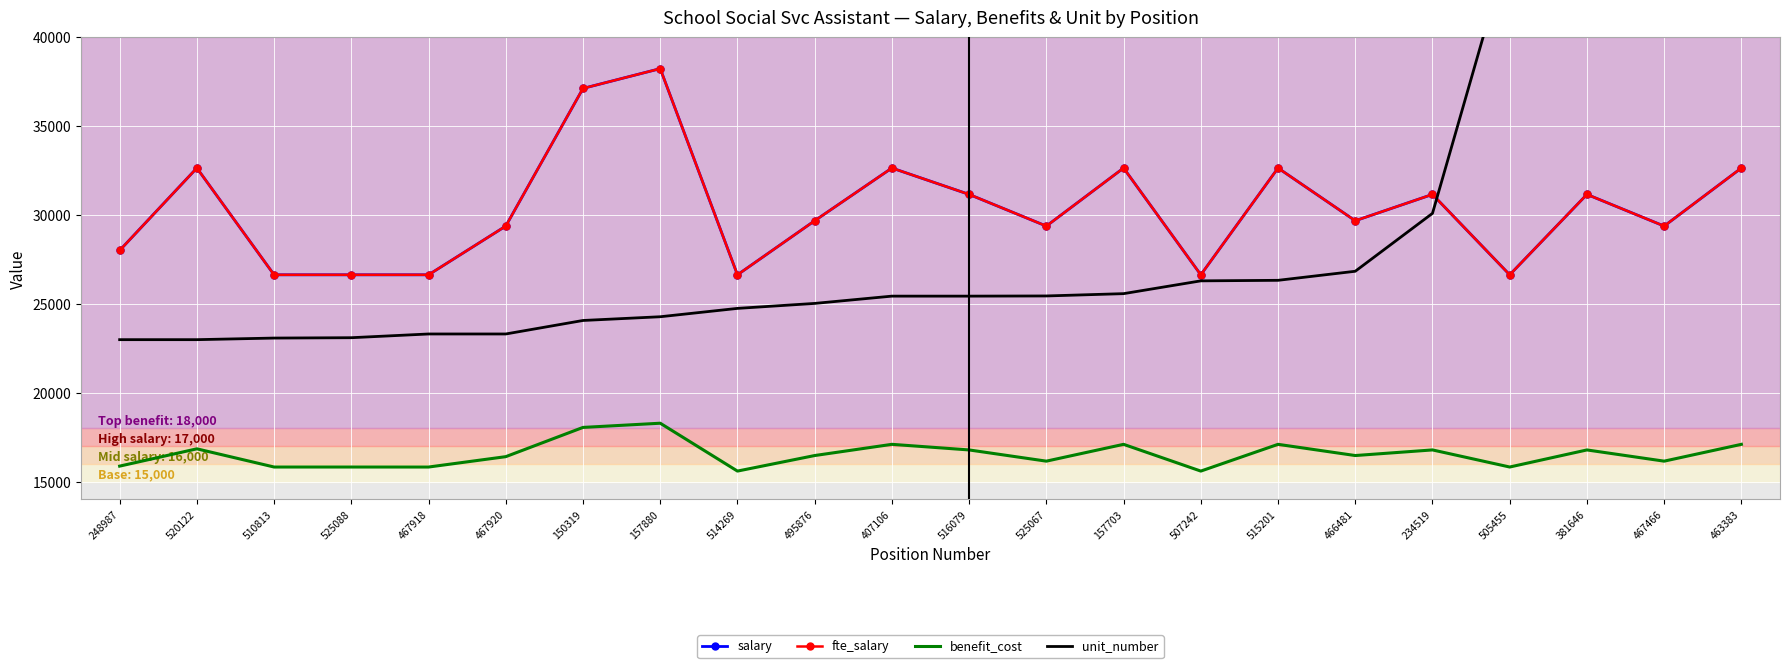

What is the lowest value of the benefit_cost series?

15594.0